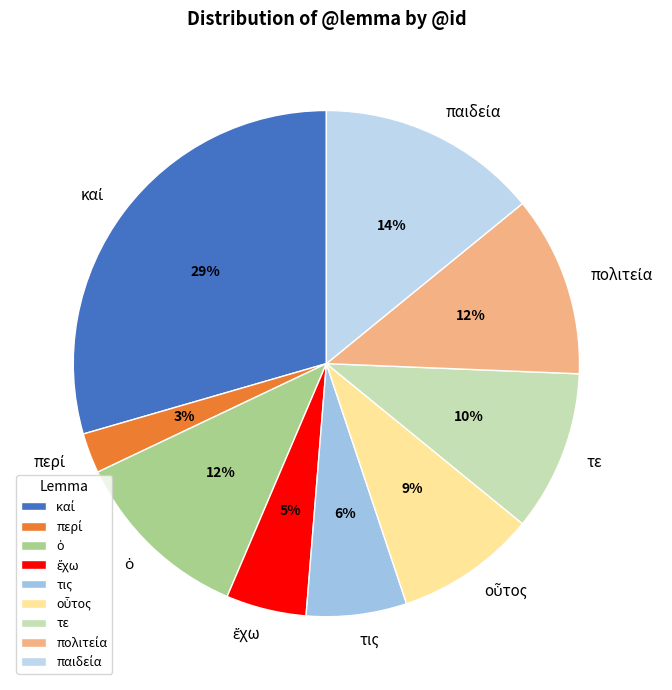

What percentage is the τις slice, to the nearest percent?

6%